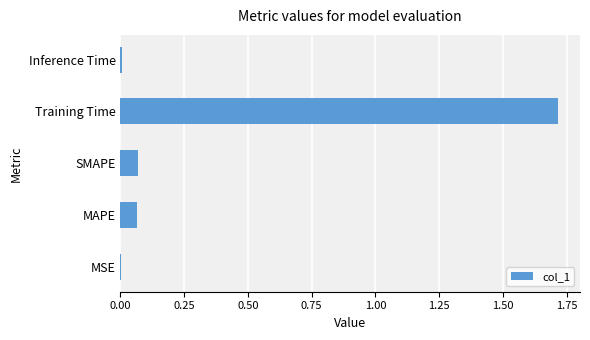

True or false: the data shows 0.0 at MAPE.

False